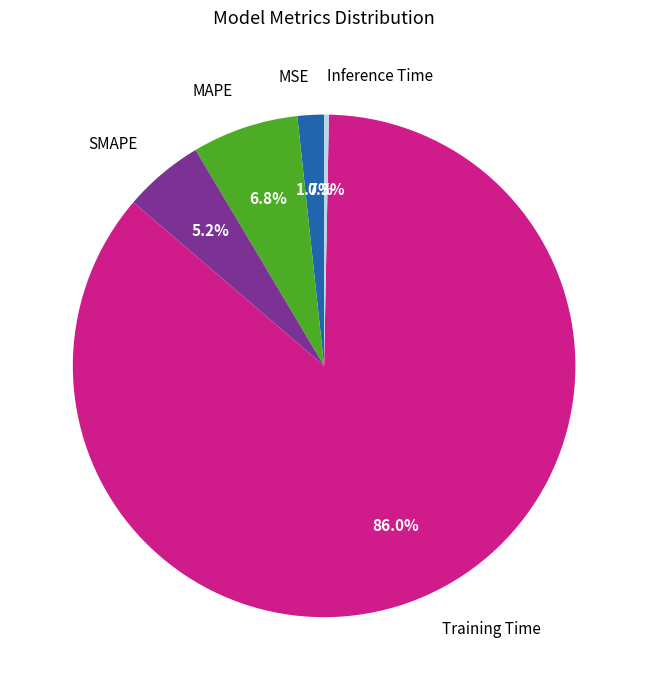

To the nearest percent, what is the average slice percentage?

20%